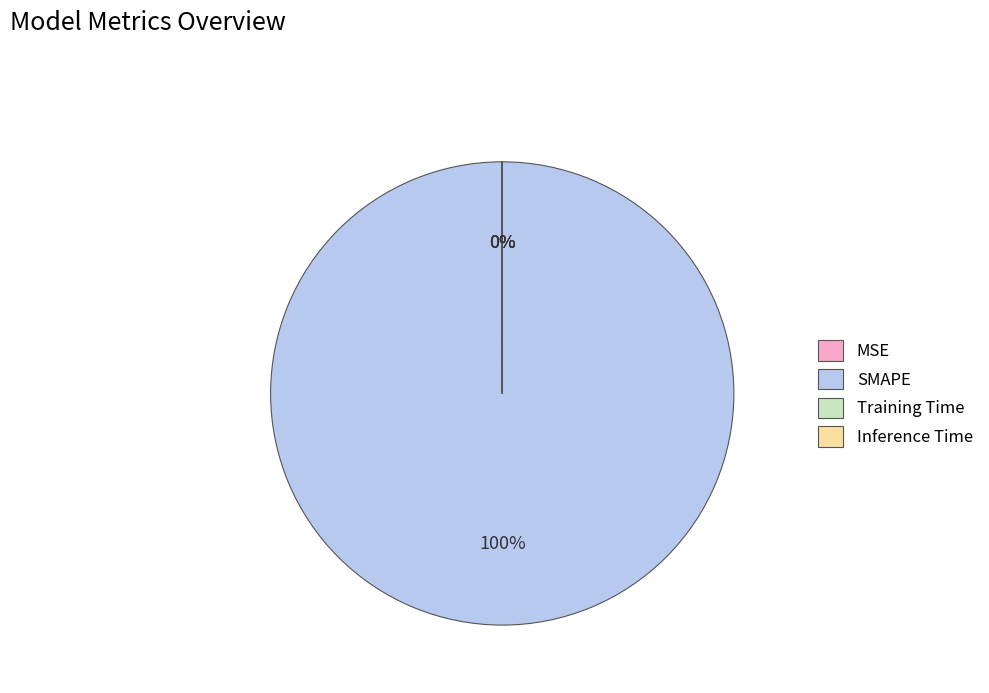

What is the smallest slice in the pie chart?

Inference Time